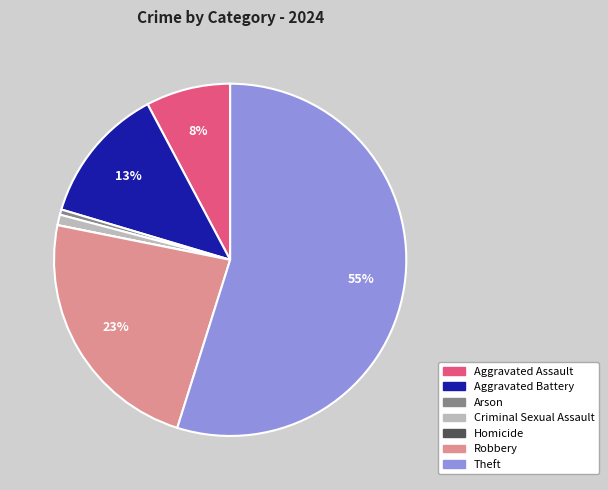

Which slice represents more than half of the pie?

Theft